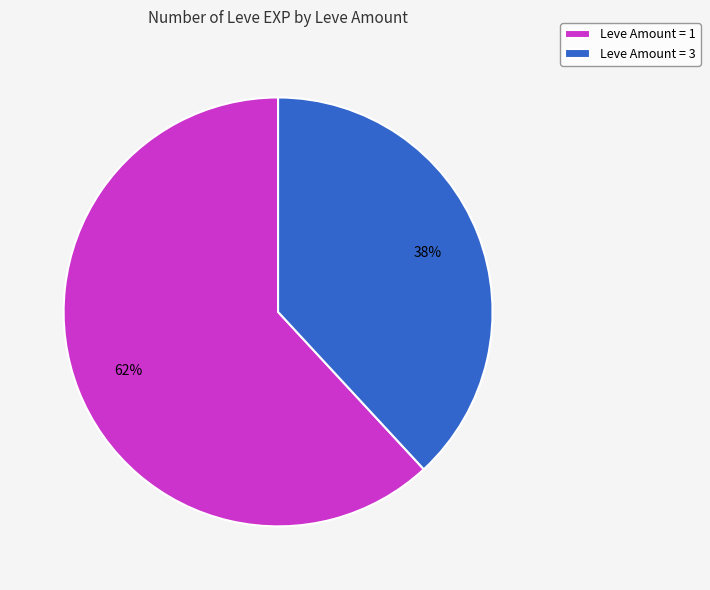

Combined, do Leve Amount = 1 and Leve Amount = 3 account for over 50%?

Yes